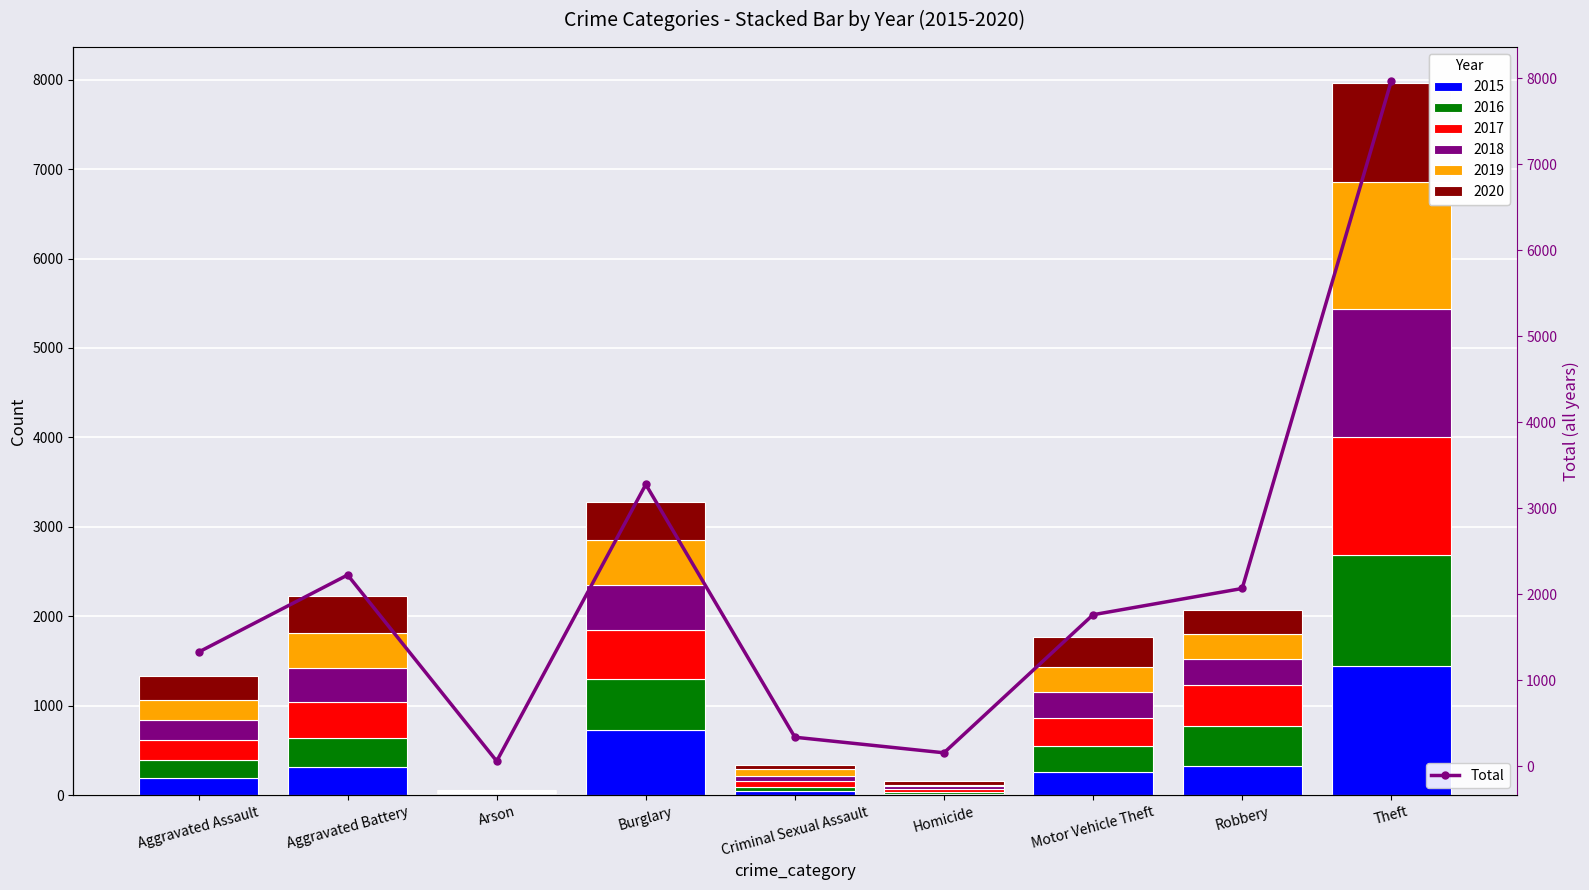

True or false: the data shows 895 at Aggravated Assault.

False